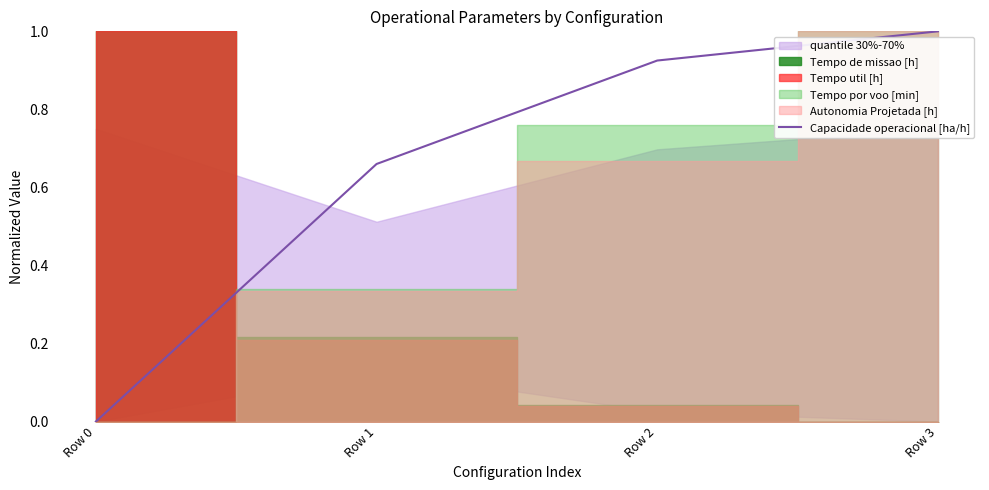

True or false: there are more than 0 points higher than both neighbors.

False